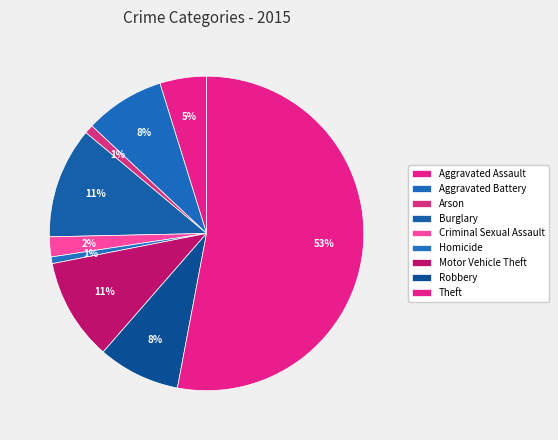

How many slices are in this pie chart?

9